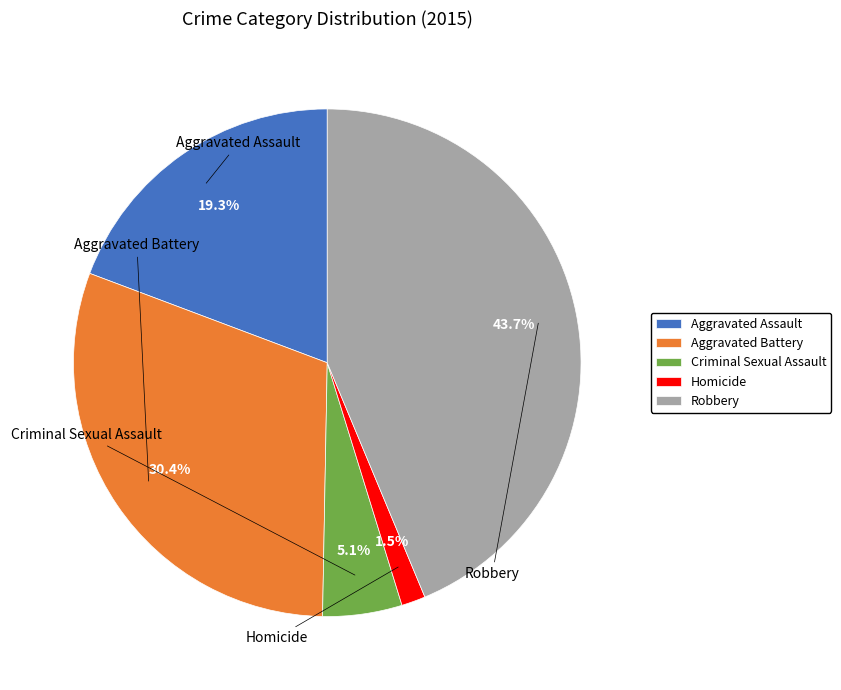

How much of the chart is everything except Aggravated Battery?

69.6%